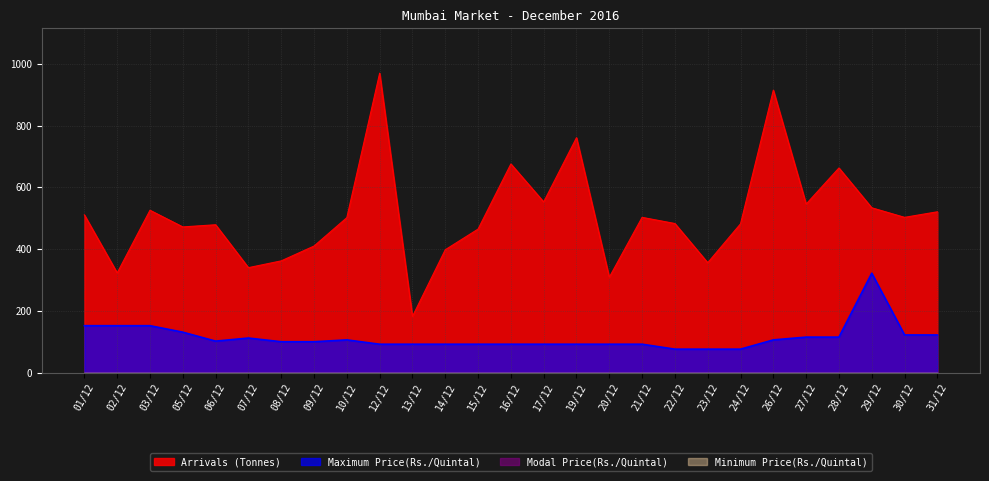

The Modal Price(Rs./Quintal) series shows -42 at 27/12. True or false?

True